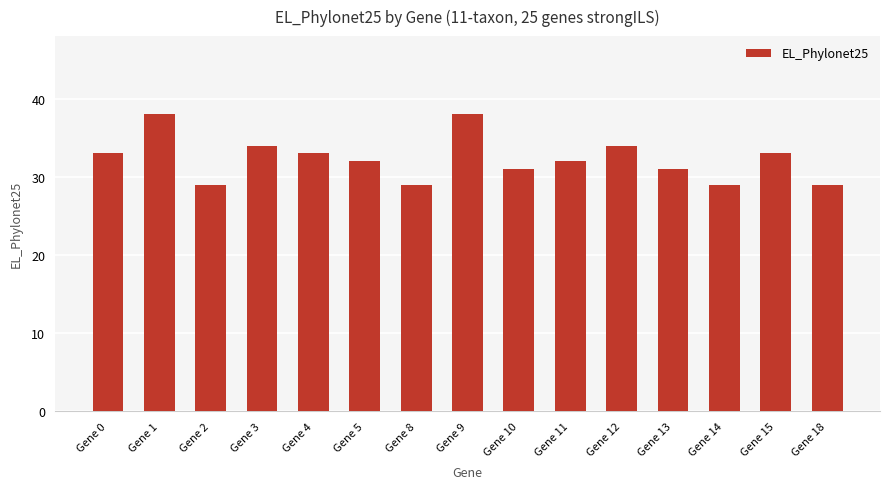

What is the maximum value shown in the chart?

38